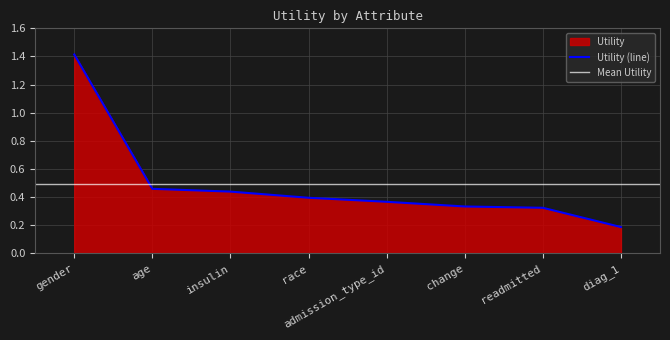

Reading right to left, what are all the values shown in this chart?

diag_1=0.2	readmitted=0.3	change=0.3	admission_type_id=0.4	race=0.4	insulin=0.4	age=0.5	gender=1.4